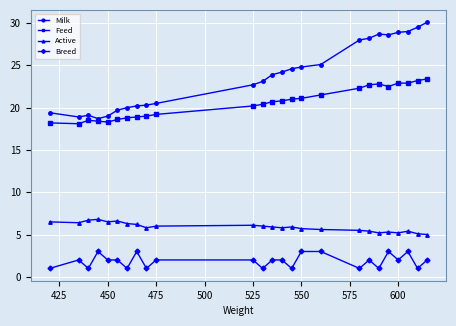

Rank the series by their maximum value, from lowest to highest.

Breed, Active, Feed, Milk